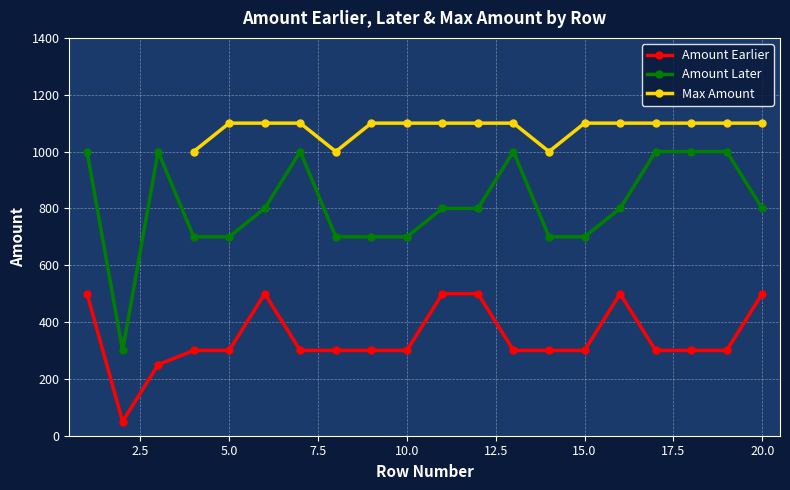

True or false: Amount Earlier and Amount Later cross at least once.

False